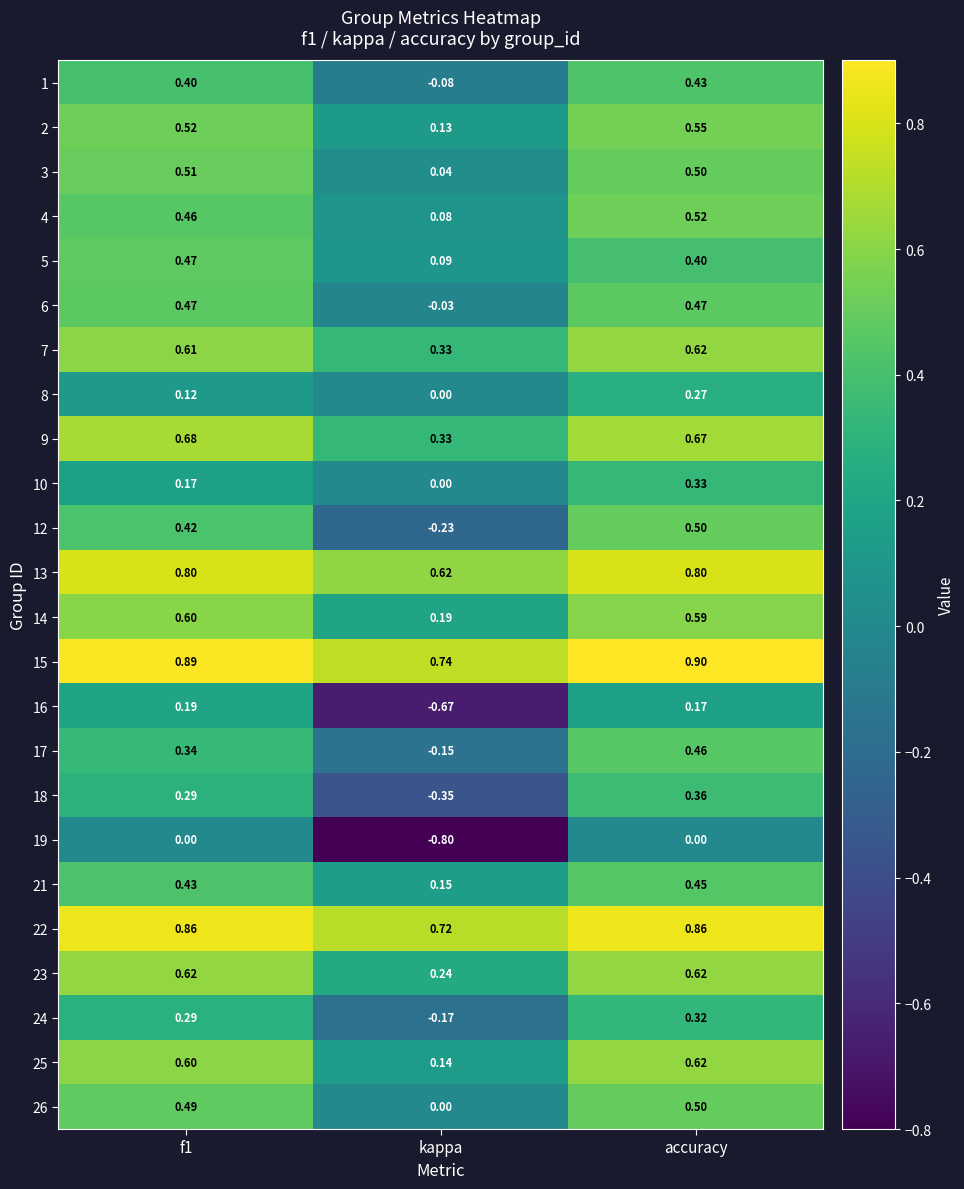

Which series changed the most between f1 and accuracy?

10